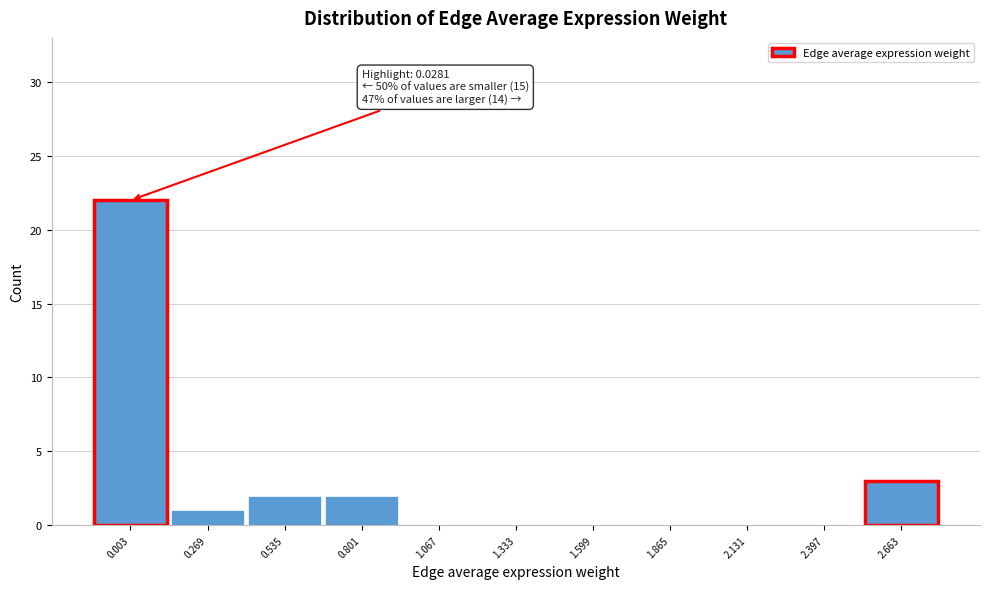

Reading left to right, transcribe all the data shown in this chart.

0.003=22	0.269=1	0.535=2	0.801=2	1.067=0	1.333=0	1.599=0	1.865=0	2.131=0	2.397=0	2.663=3